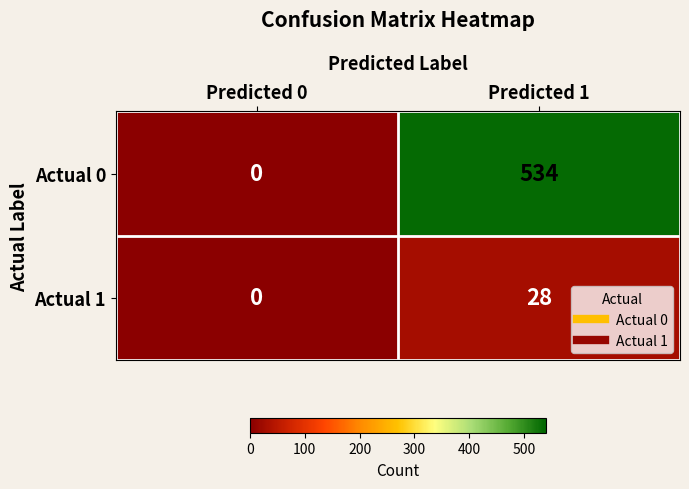

Is it true that Actual 1 equals 28 at Predicted 1?

True